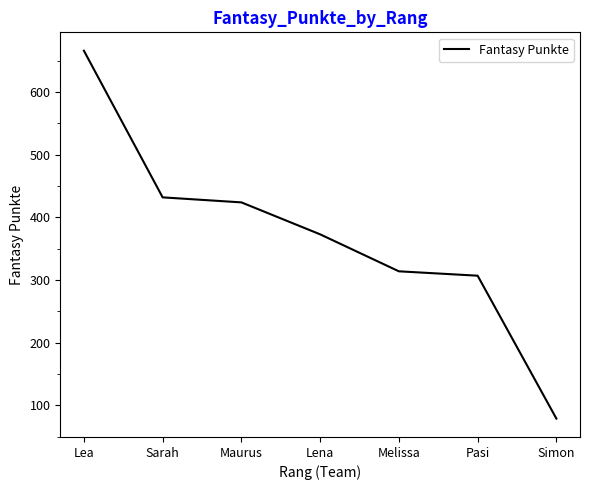

What position from the left is Simon?

7